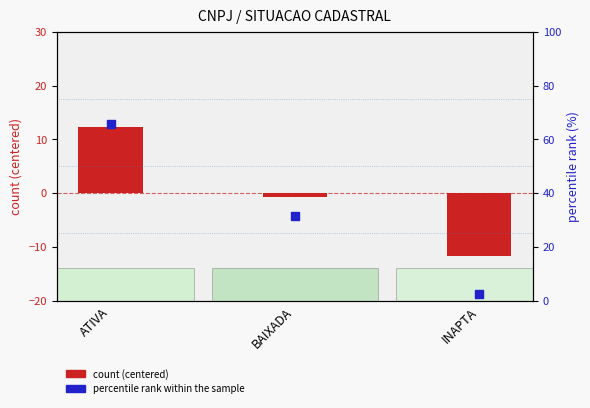

Which series reaches the maximum Y coordinate?

percentile rank within the sample